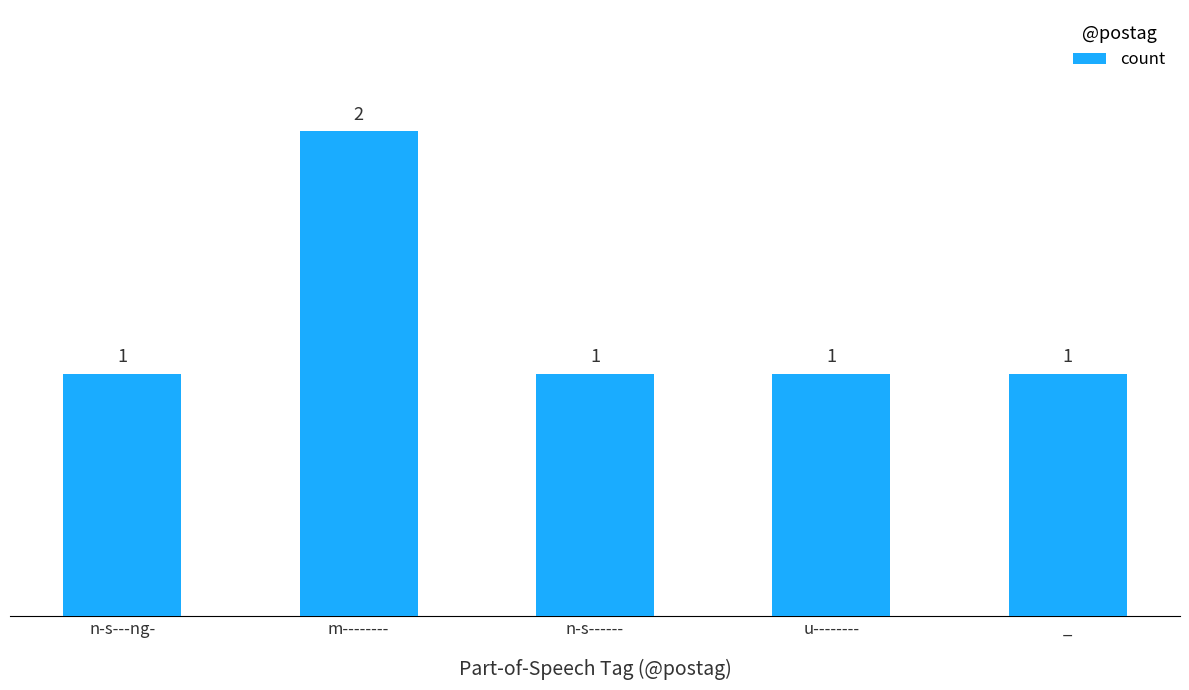

What is the average value?

1